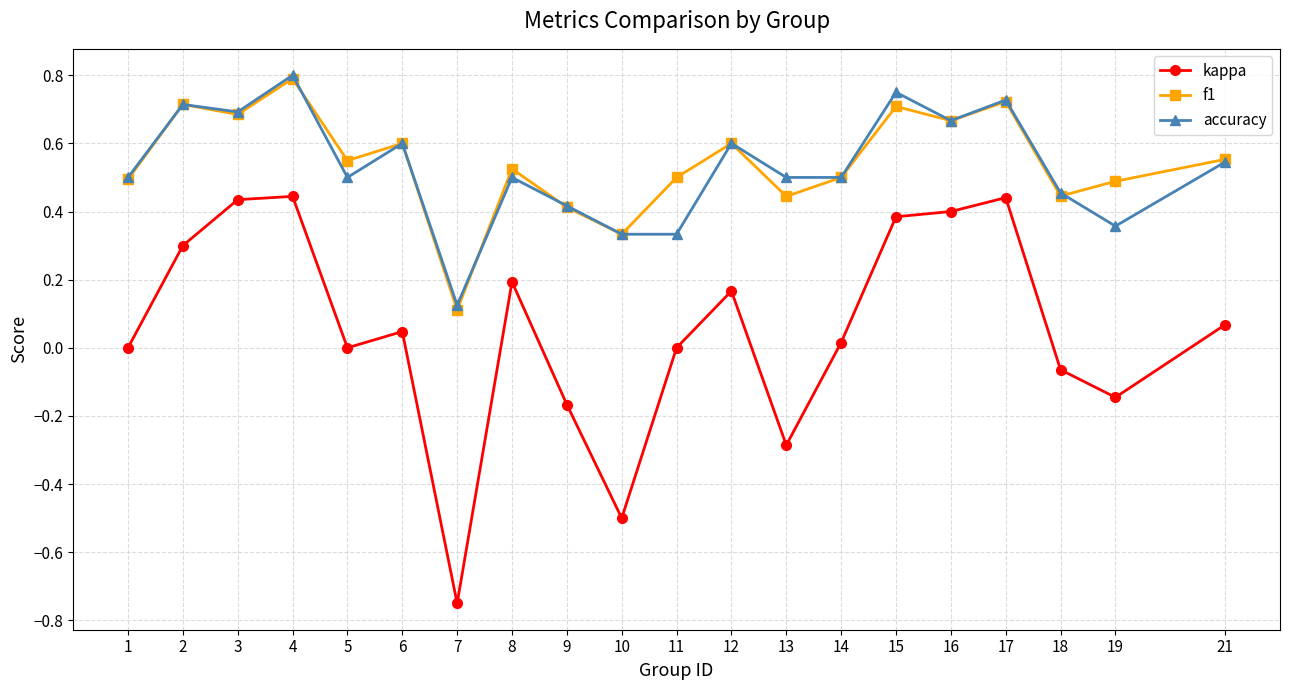

What is the sum of all kappa values?

1.0